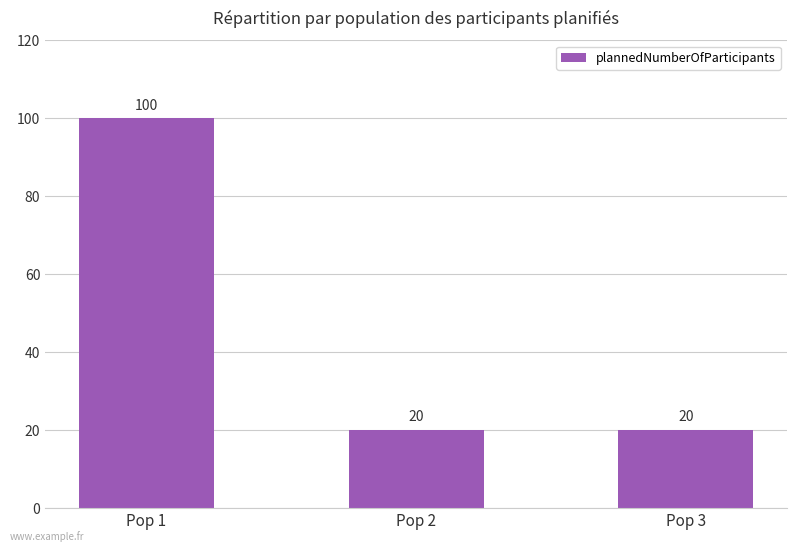

What is the value of the 1st bar from the left?

100